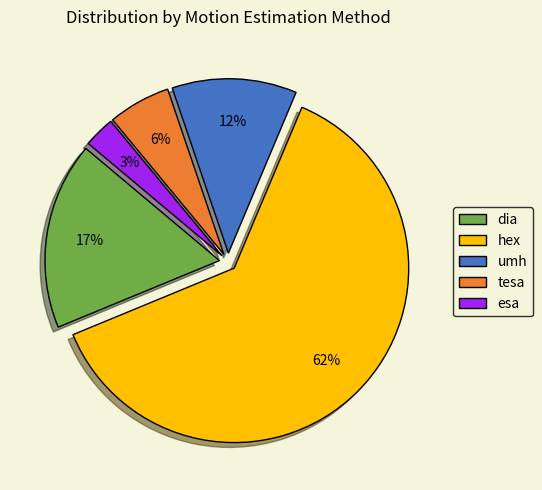

To the nearest percent, what is the average slice percentage?

20%